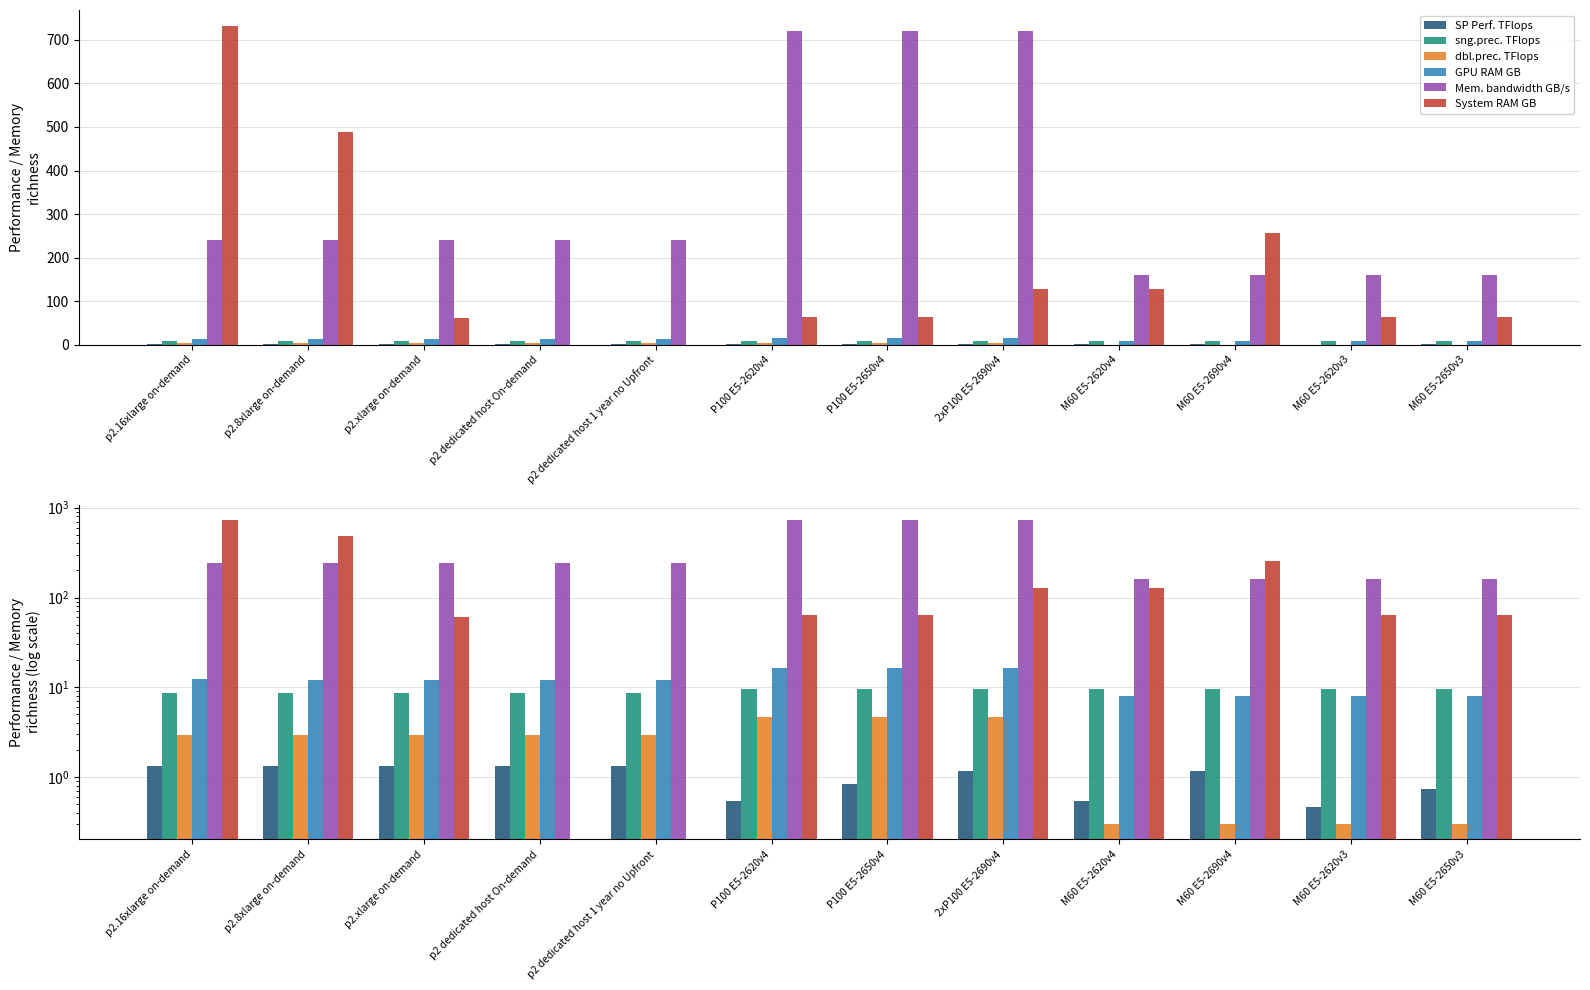

How many data points in Mem. bandwidth GB/s are above 240?

3